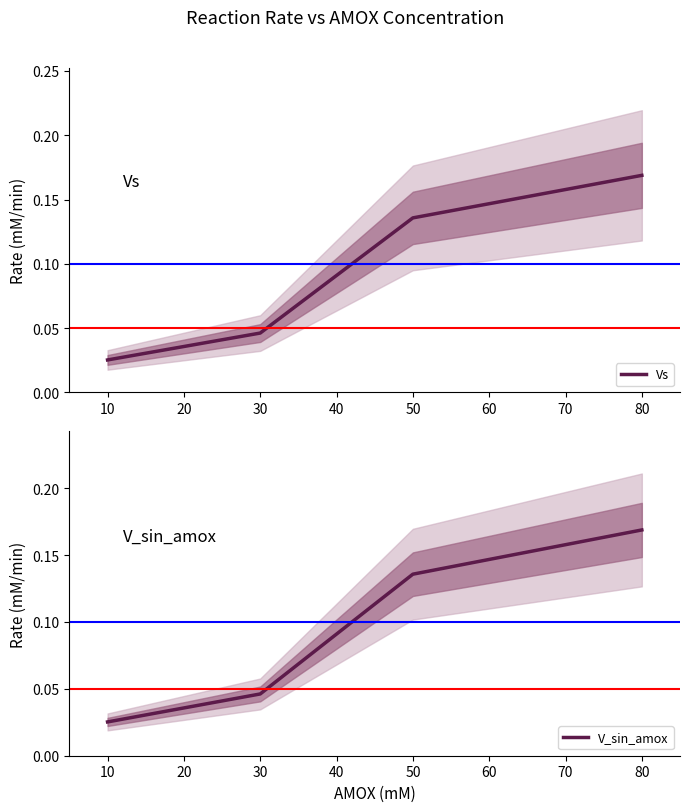

List the labels in order of Vs value, smallest first.

10, 30, 50, 80